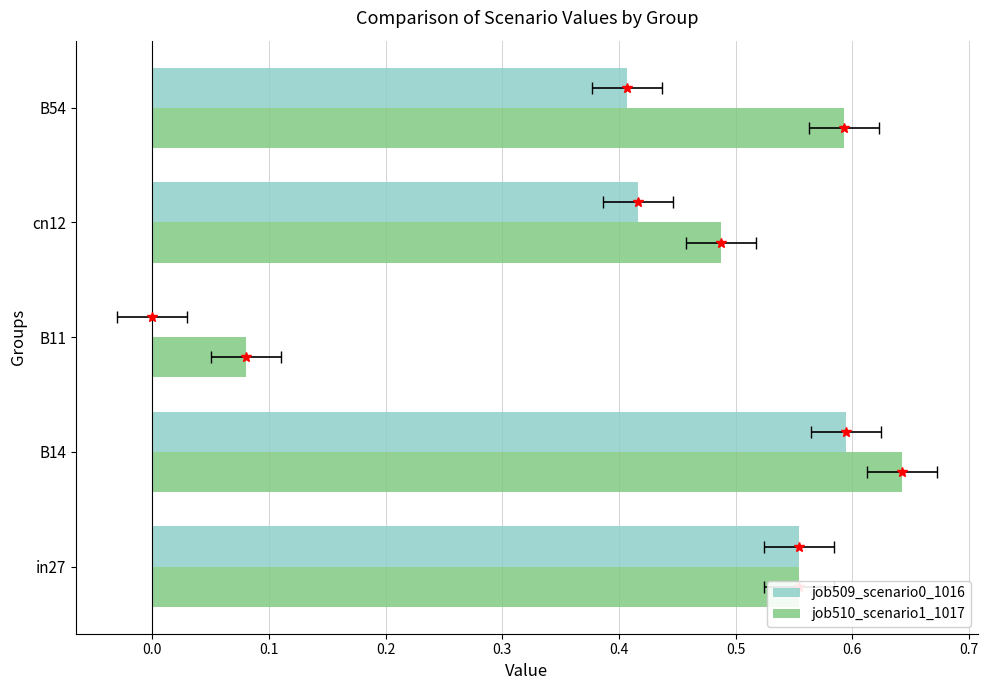

How many positive values does the job509_scenario0_1016 series have?

4